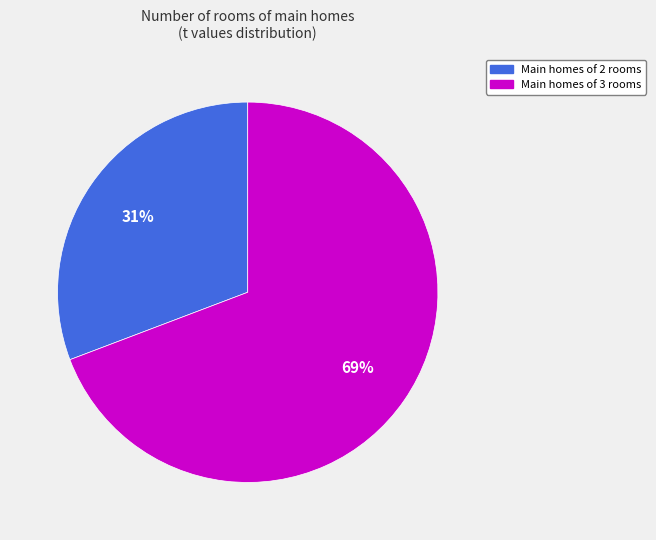

To the nearest percent, what is the difference between the largest and smallest slice percentages?

38%